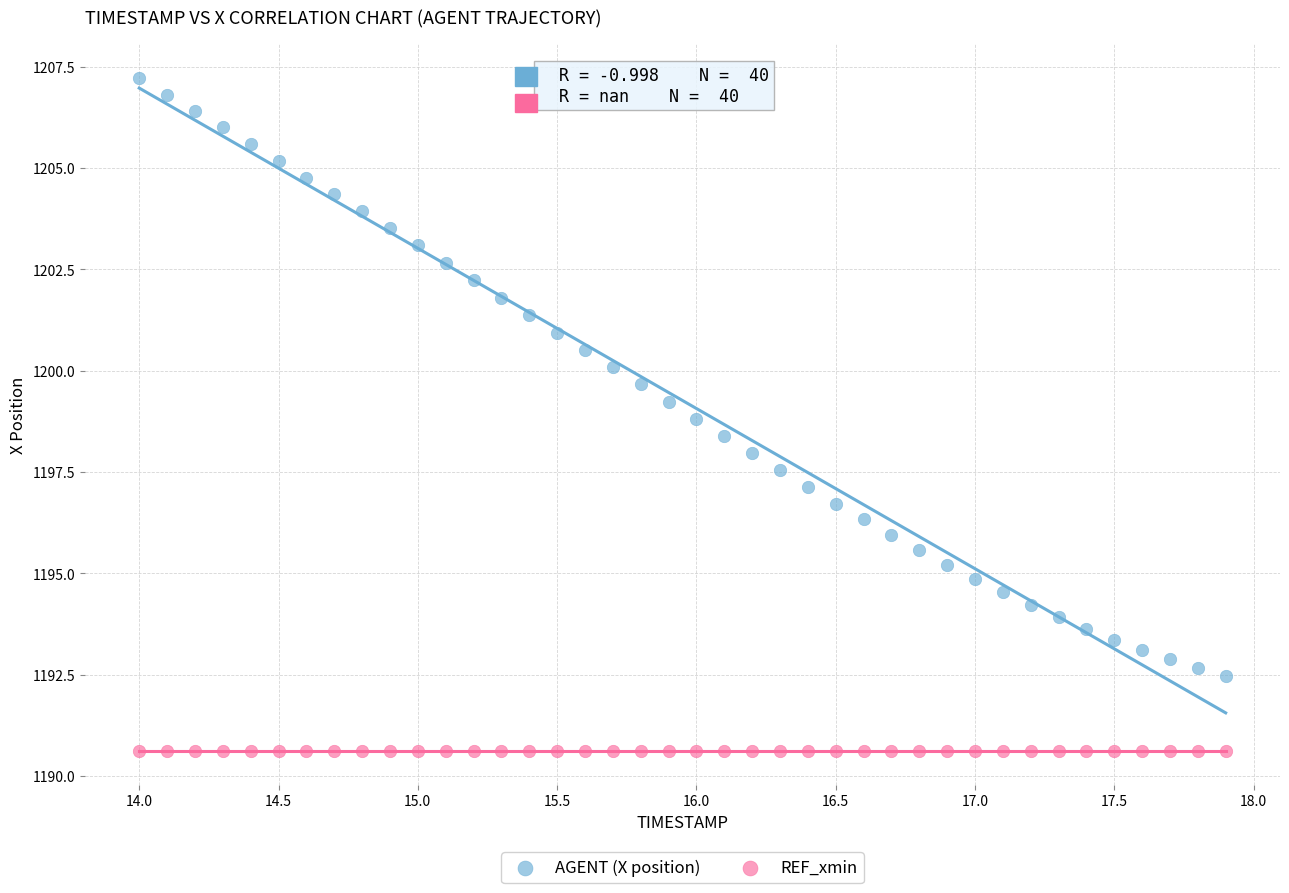

What are all the series names shown in the legend?

AGENT (X position), REF_xmin